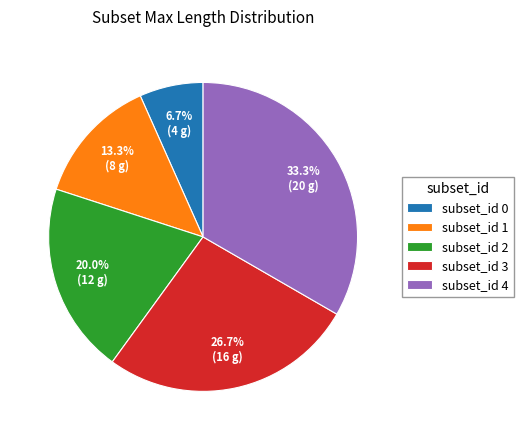

To the nearest percent, what is the difference between the largest and smallest slice percentages?

27%